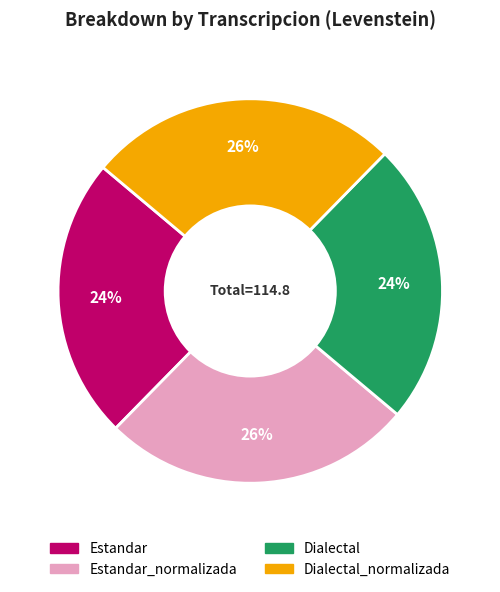

How many segments does this pie chart have?

4